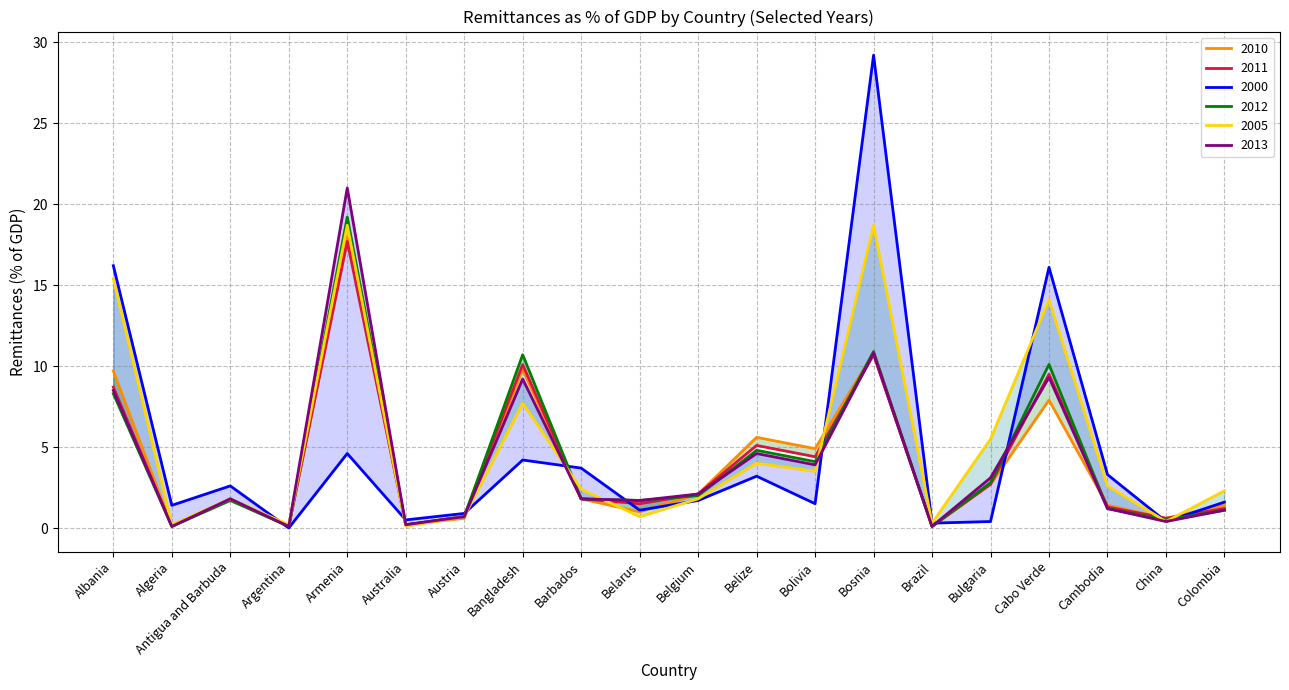

What is the label of the 7th point from the left?

Austria